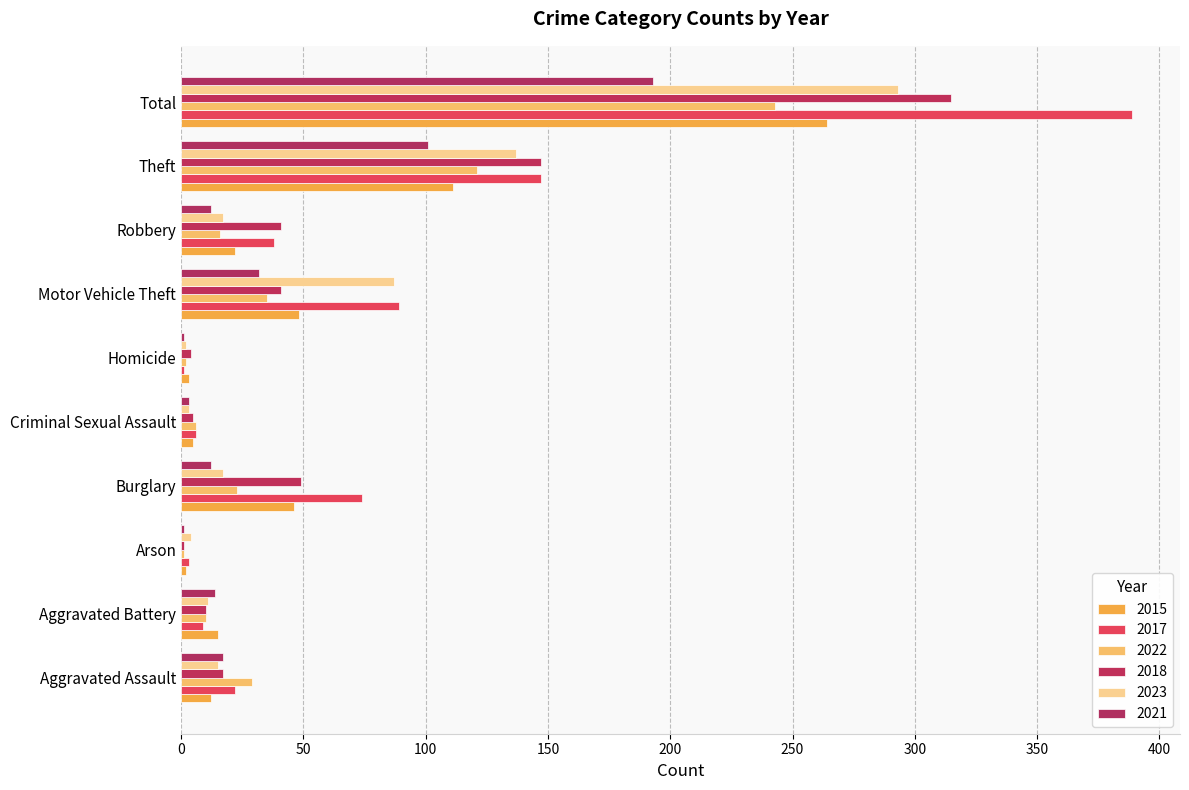

Between Total and Aggravated Assault, which is larger?

Total